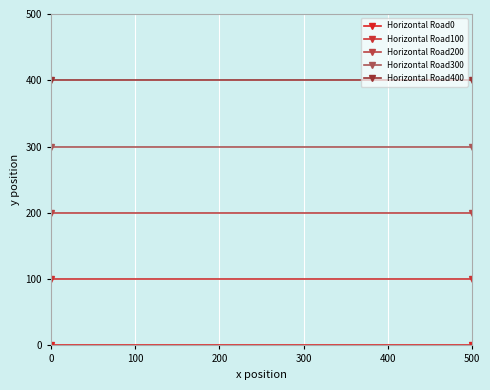

What is the average value of the Horizontal Road200 series?

200